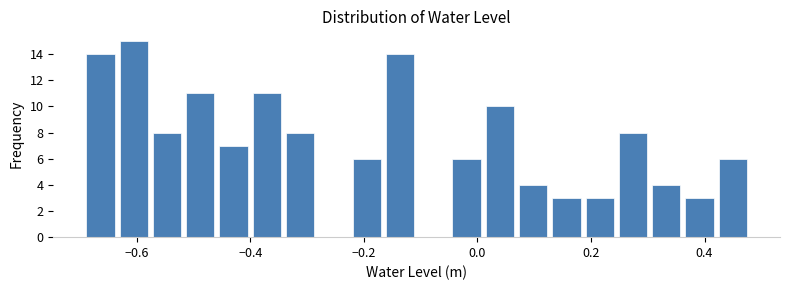

Around what value on the x-axis is the tallest bar? Give the approximate position of its centre, as read against the axis.

-0.60